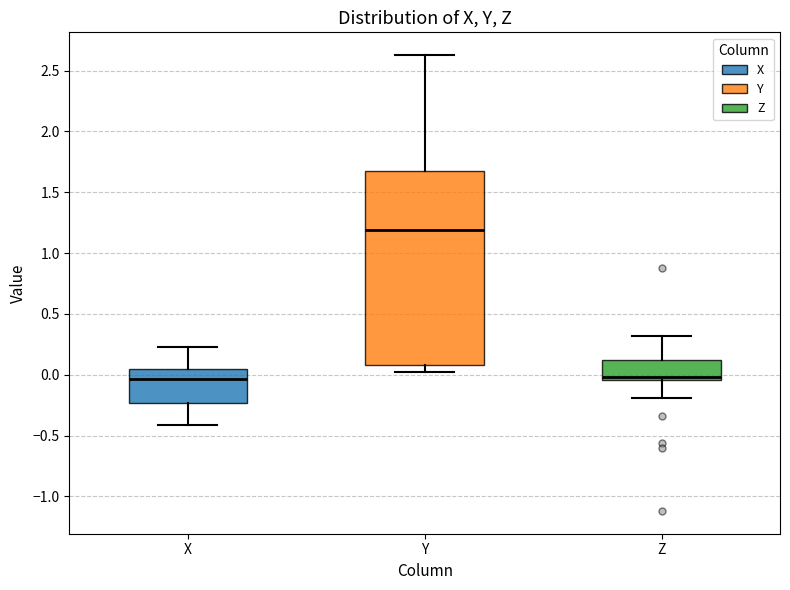

Where does the upper whisker of the box for Y end on the y-axis? The values are not printed on the chart, so give them approximately, as read against the axis.

2.65